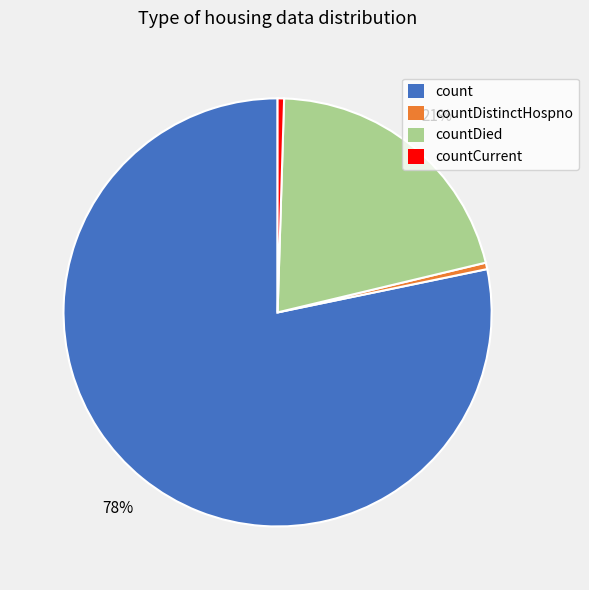

Do countDied and count together represent more than half of the pie?

Yes